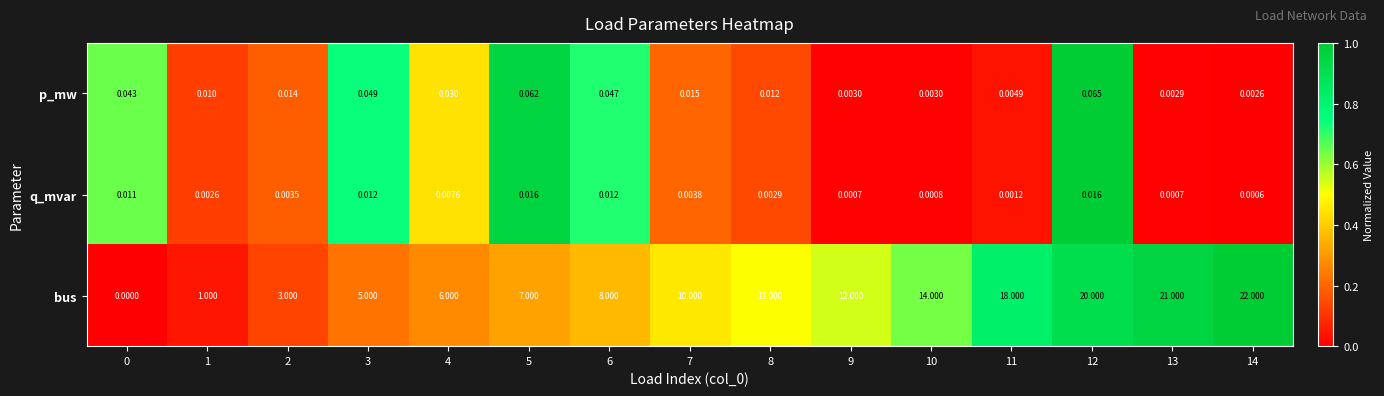

Is the value of p_mw at 6 greater than the value of bus at 4?

No